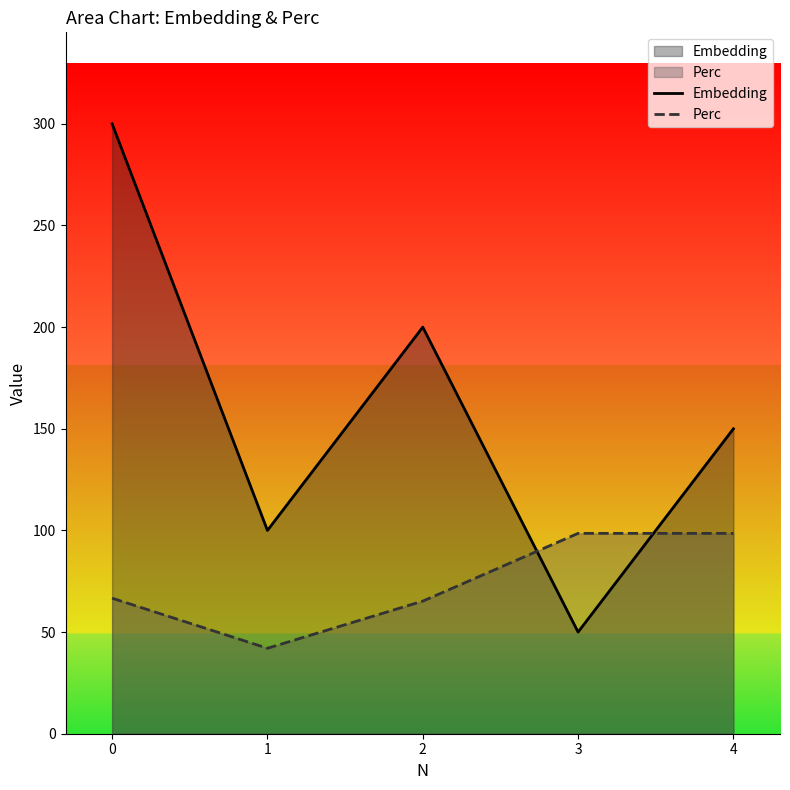

What is the spread (max minus min) of values at 0?

233.3